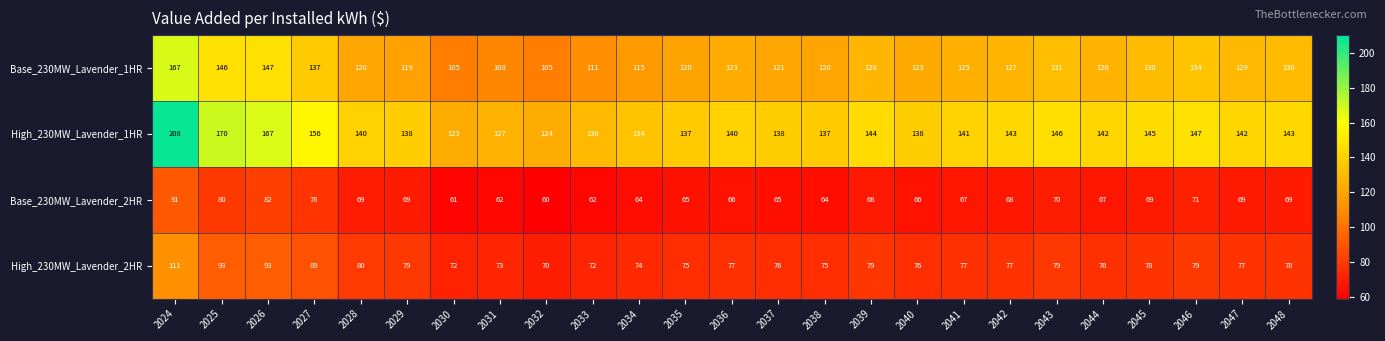

List the series in order of their peak value, lowest first.

Base_230MW_Lavender_2HR, High_230MW_Lavender_2HR, Base_230MW_Lavender_1HR, High_230MW_Lavender_1HR